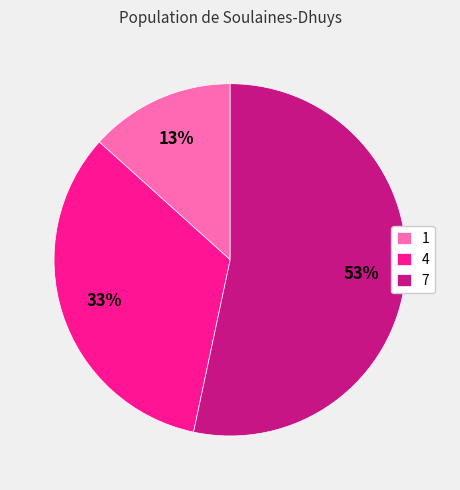

The 1 slice represents 23% of the pie. True or false?

False